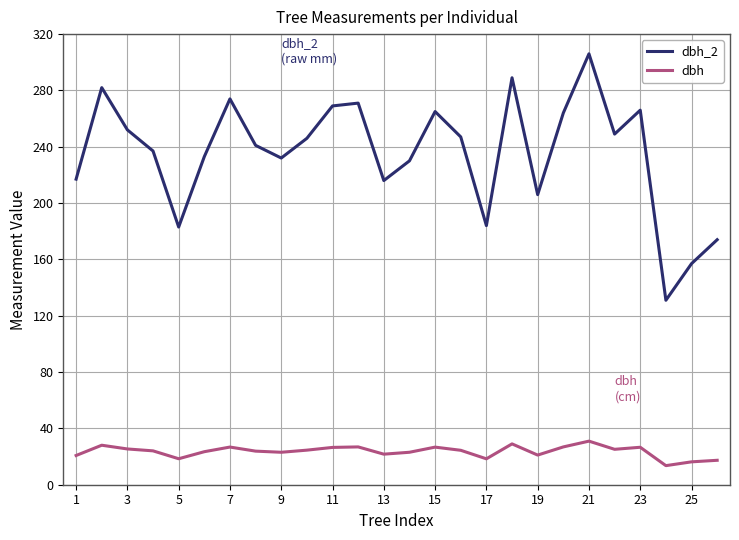

List the series in order of their peak value, lowest first.

dbh, dbh_2